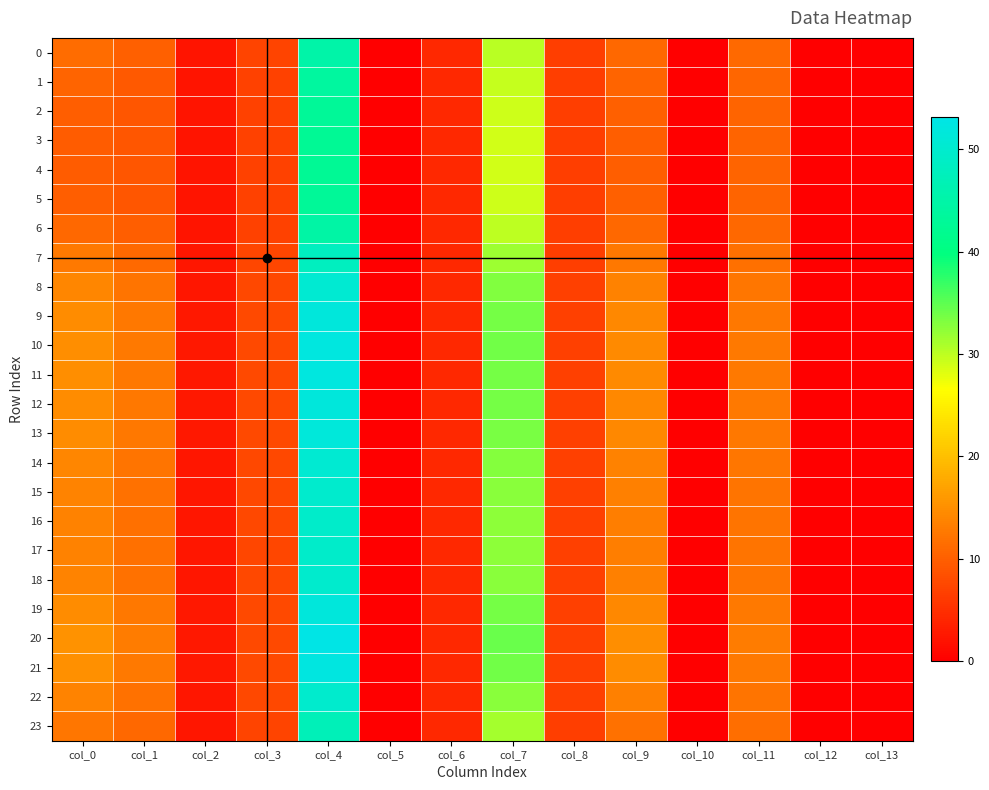

At col_2, list the series in order from largest to smallest.

20, 21, 10, 11, 19, 12, 9, 13, 8, 14, 18, 22, 15, 16, 17, 7, 23, 0, 6, 1, 2, 5, 3, 4